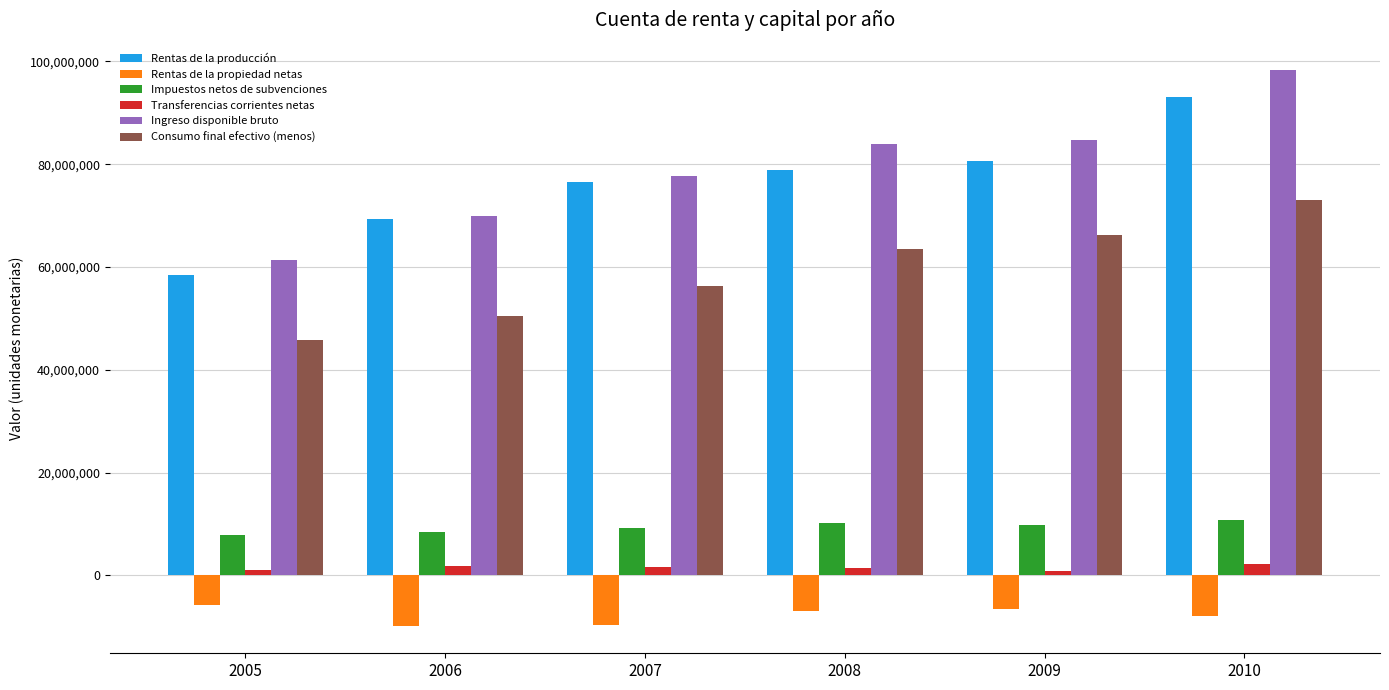

Rank the series by their maximum value, from highest to lowest.

Ingreso disponible bruto, Rentas de la producción, Consumo final efectivo (menos), Impuestos netos de subvenciones, Transferencias corrientes netas, Rentas de la propiedad netas